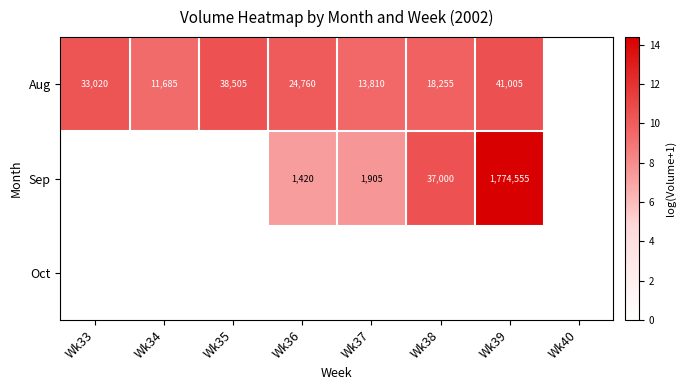

True or false: Aug has a value of 13810 at Wk37.

True